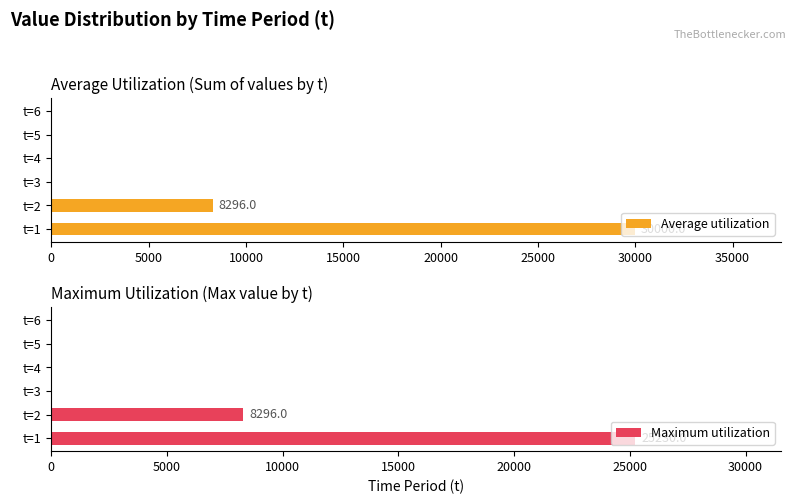

Is it true that Maximum utilization equals 0 at t=4?

True